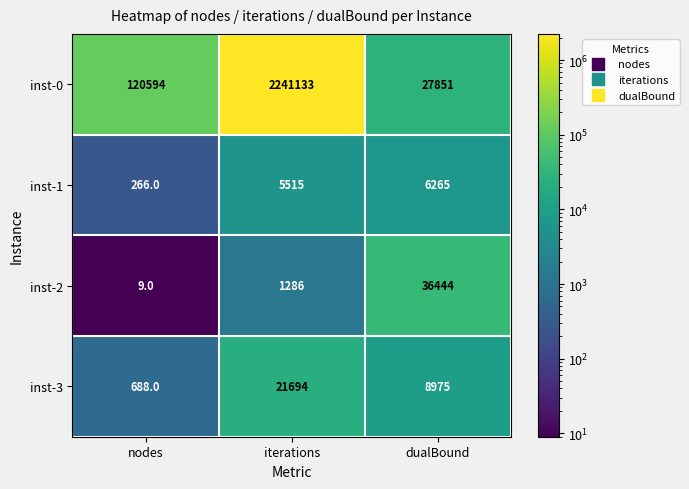

True or false: inst-1 has a value of 5515 at iterations.

True